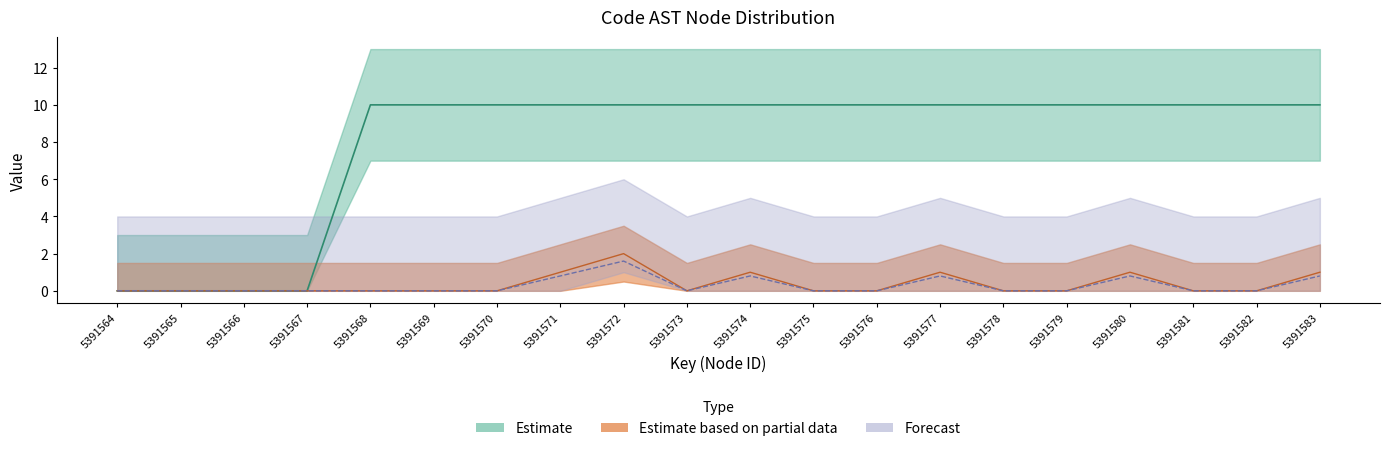

Reading right to left, extract all data points from this chart.

functionId: 5391583=10	5391582=10	5391581=10	5391580=10	5391579=10	5391578=10	5391577=10	5391576=10	5391575=10	5391574=10	5391573=10	5391572=10	5391571=10	5391570=10	5391569=10	5391568=10	5391567=0	5391566=0	5391565=0	5391564=0
childNum: 5391583=1	5391582=0	5391581=0	5391580=1	5391579=0	5391578=0	5391577=1	5391576=0	5391575=0	5391574=1	5391573=0	5391572=2	5391571=1	5391570=0	5391569=0	5391568=0	5391567=0	5391566=0	5391565=0	5391564=0